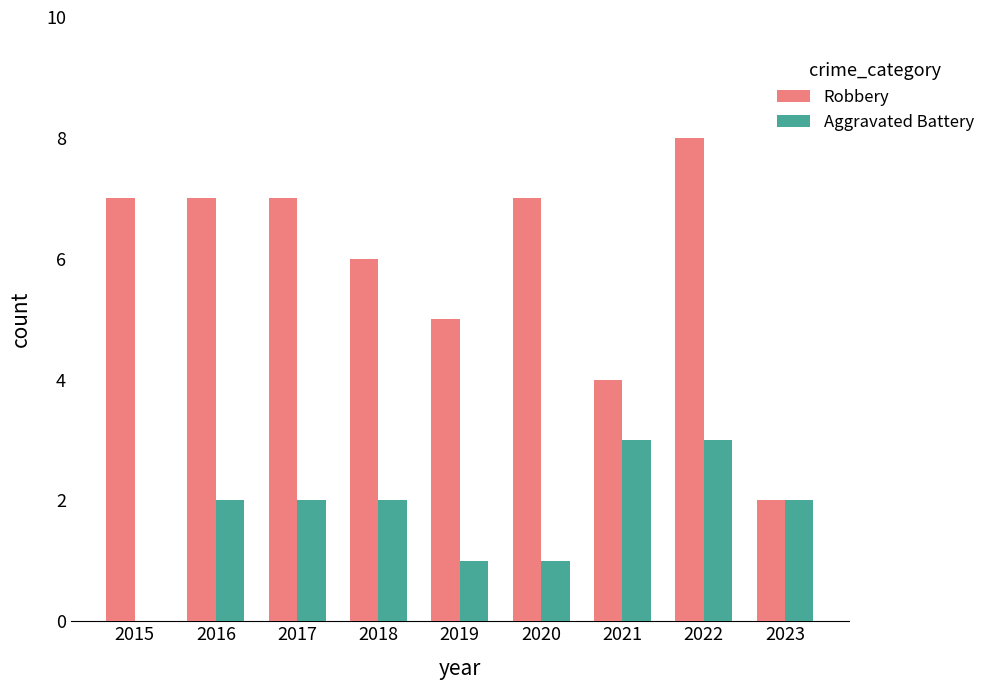

Which series changed the most between 2021 and 2023?

Robbery